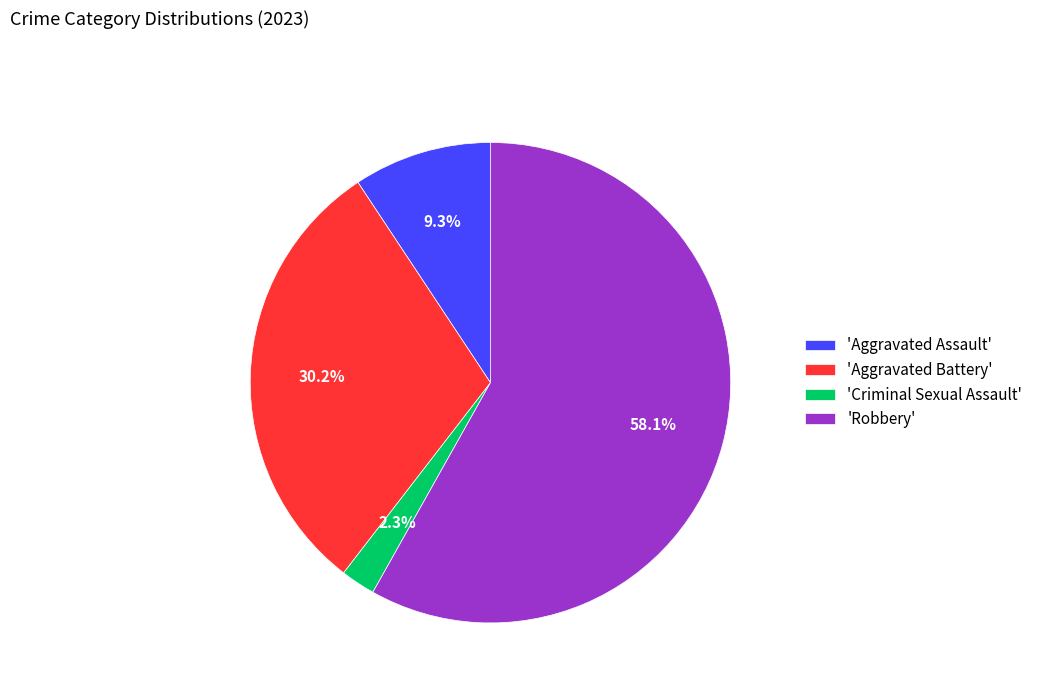

How many slices are in this pie chart?

4